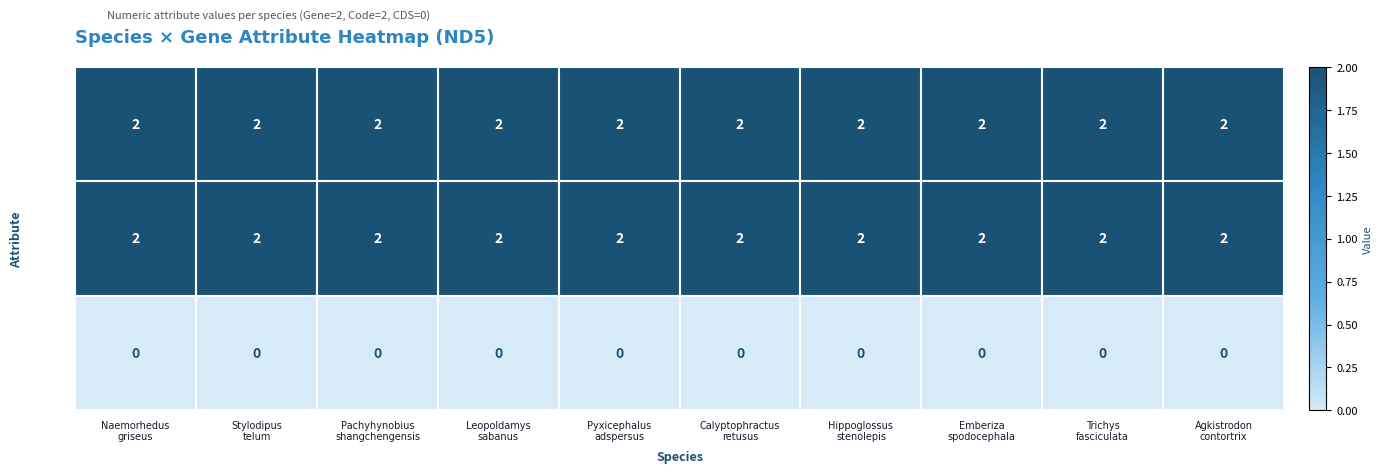

At how many categories does at least one series exceed 0?

10